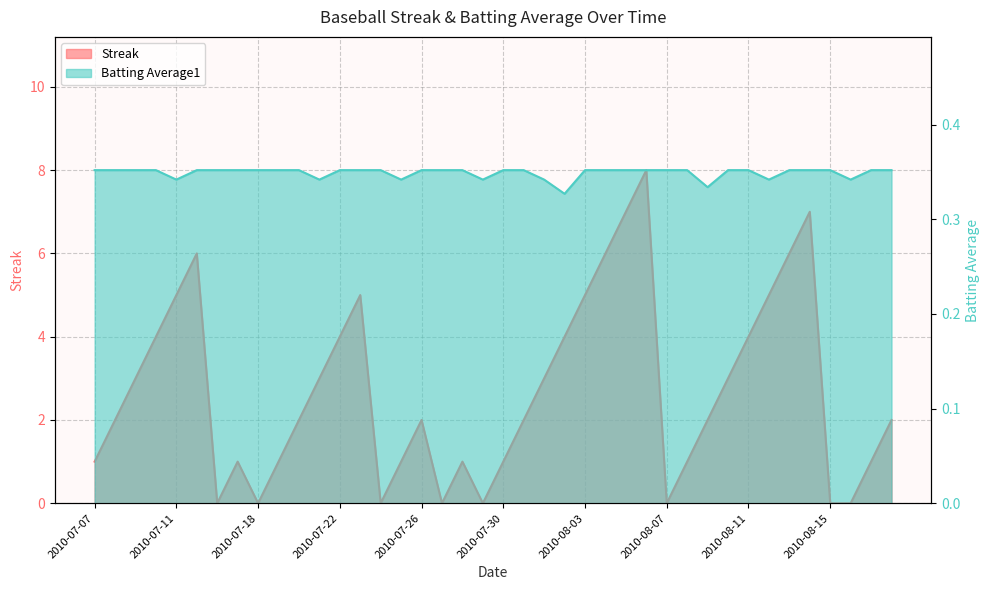

The value of Streak at 2010-07-09 is 3.0. True or false?

True